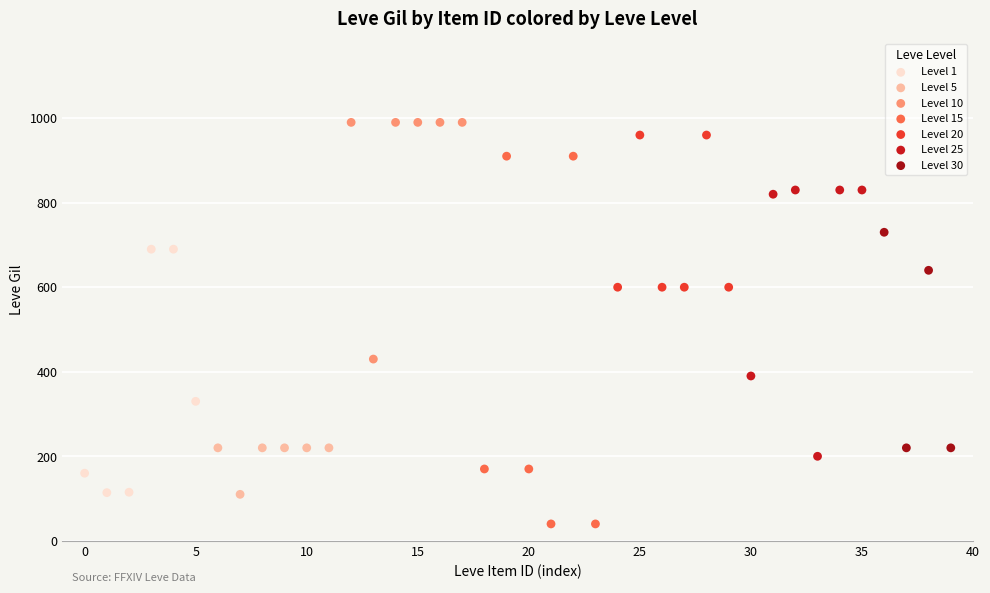

Which series has the largest Y range (max minus min)?

Level 15